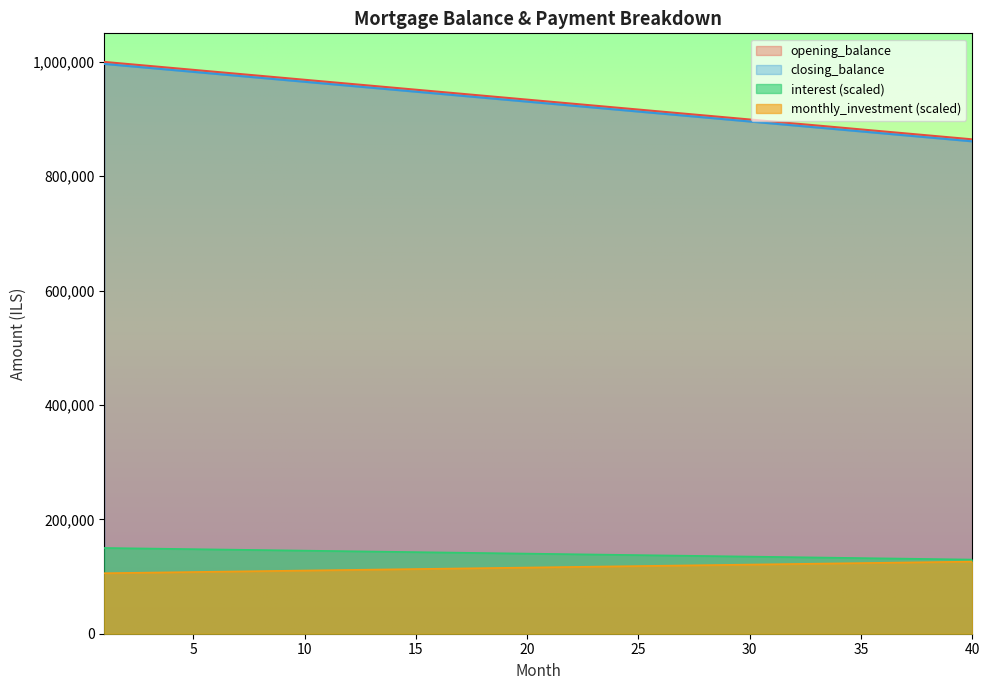

How many data points in monthly_investment are less than 116250?

20